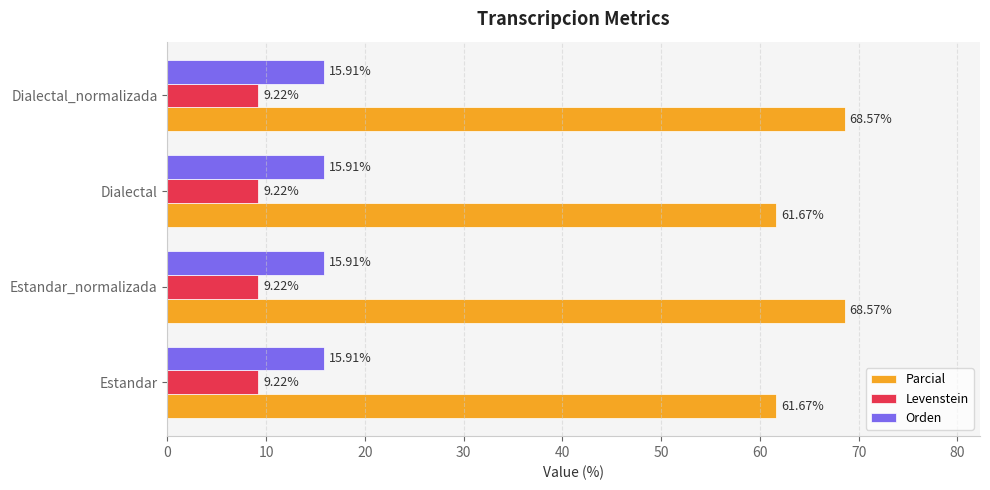

What is the difference between the maximum and minimum values in the Parcial series?

6.9